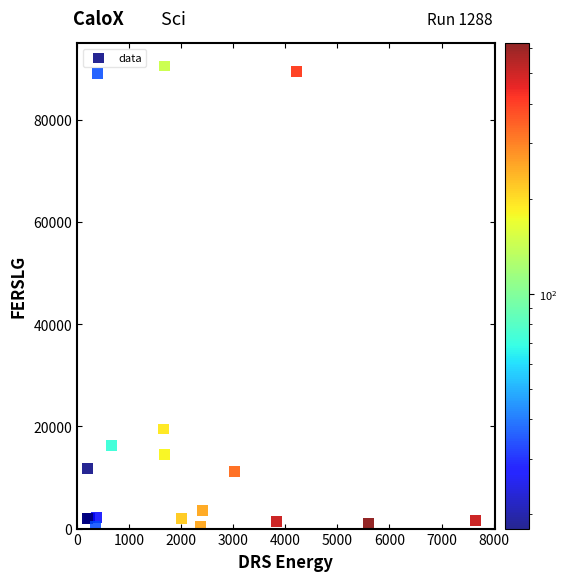

What Y value in the scatter plot is closest to 45424?

19474.6